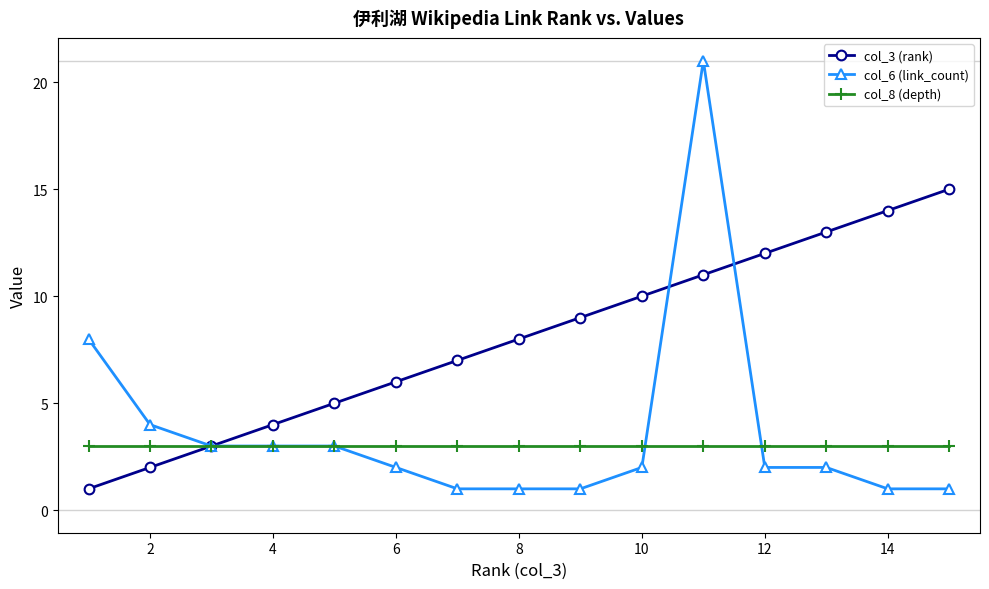

Which series has the largest total across all categories?

col_3 (rank)